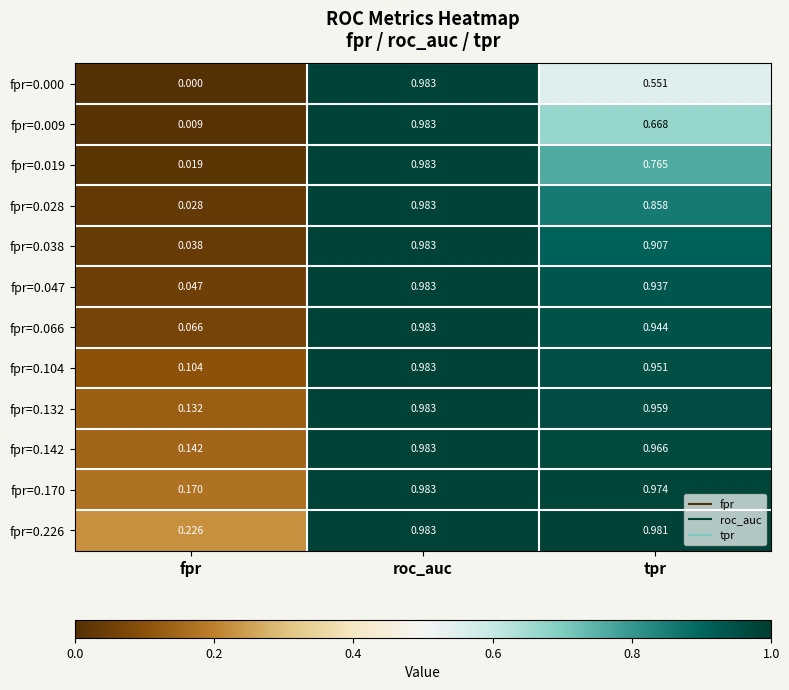

At which label does fpr=0.104 reach its minimum?

fpr